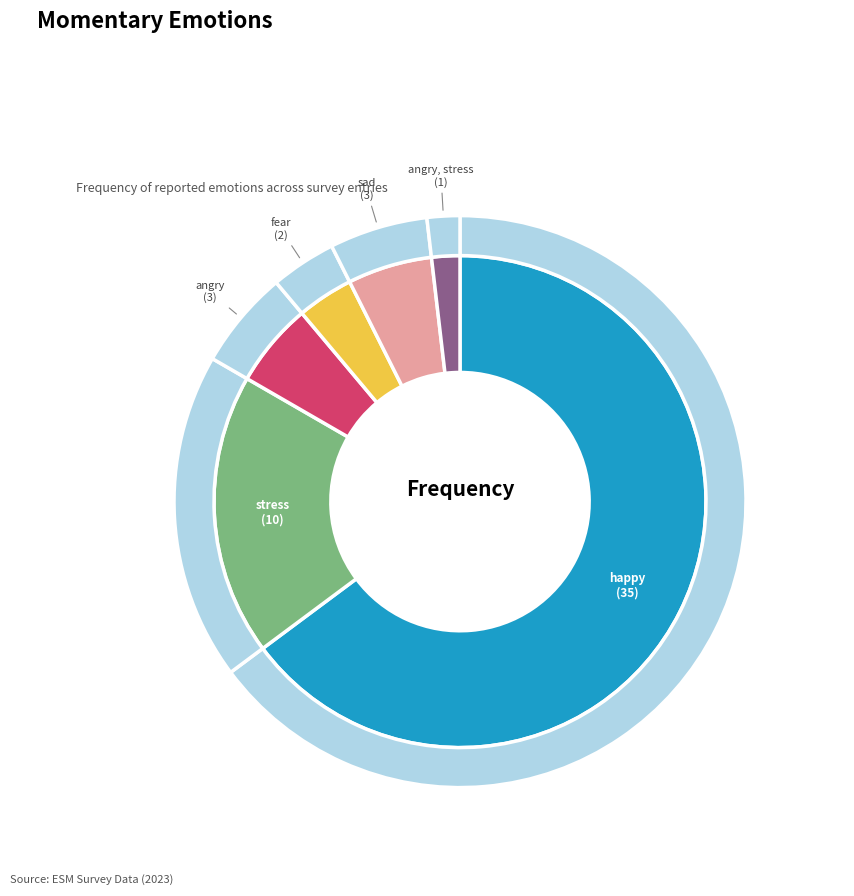

To the nearest percent, what portion does sad represent?

6%